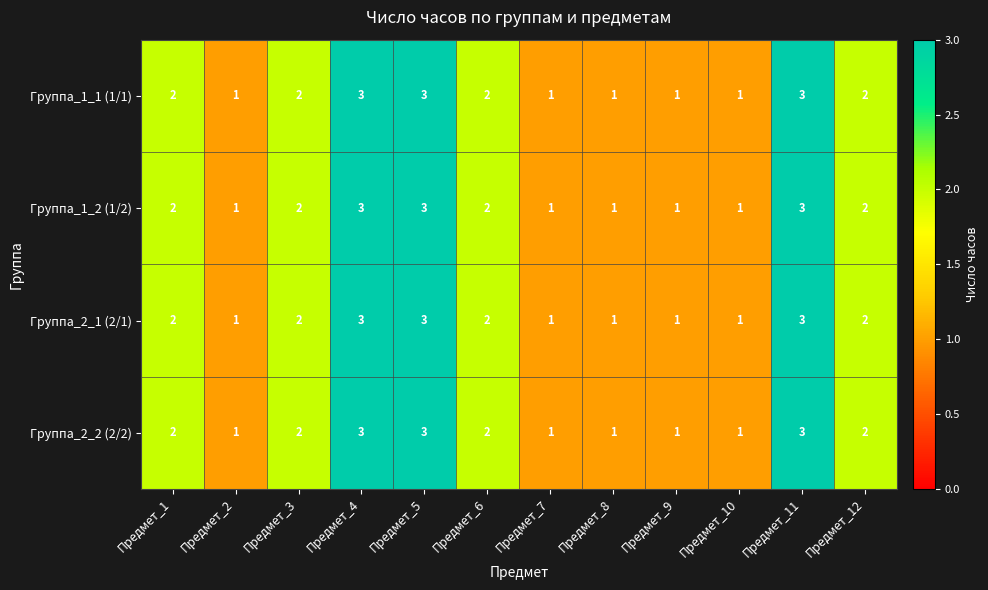

How many series are shown in this chart?

4